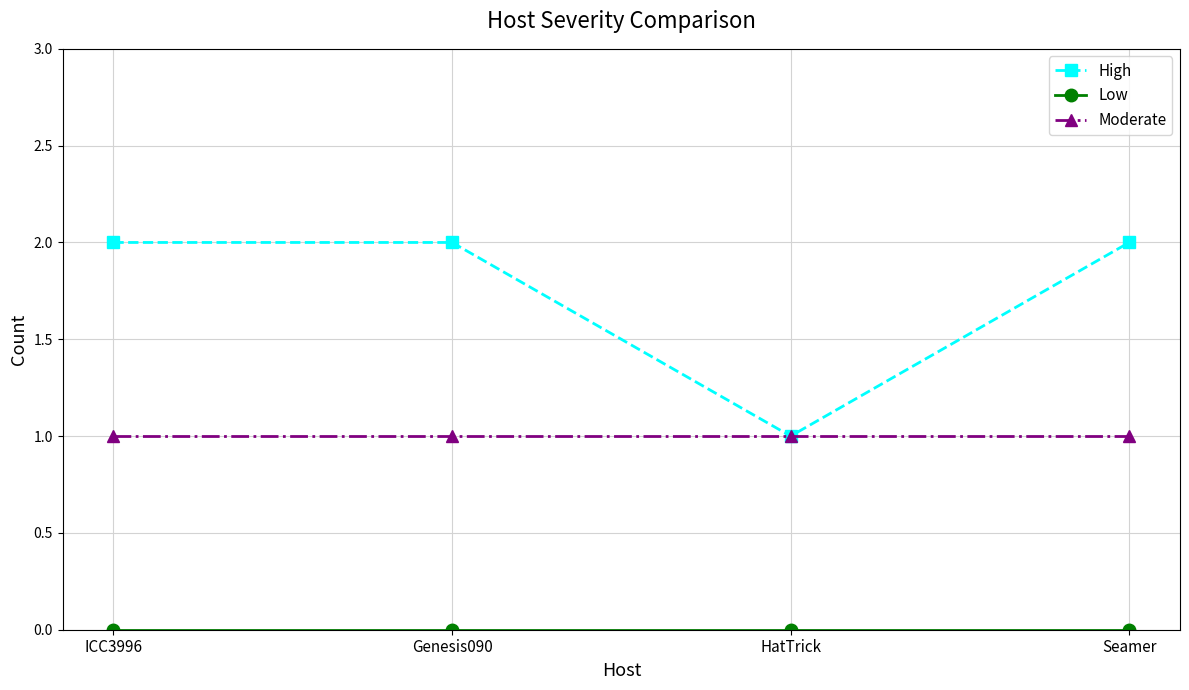

Which series has the largest total across all categories?

High